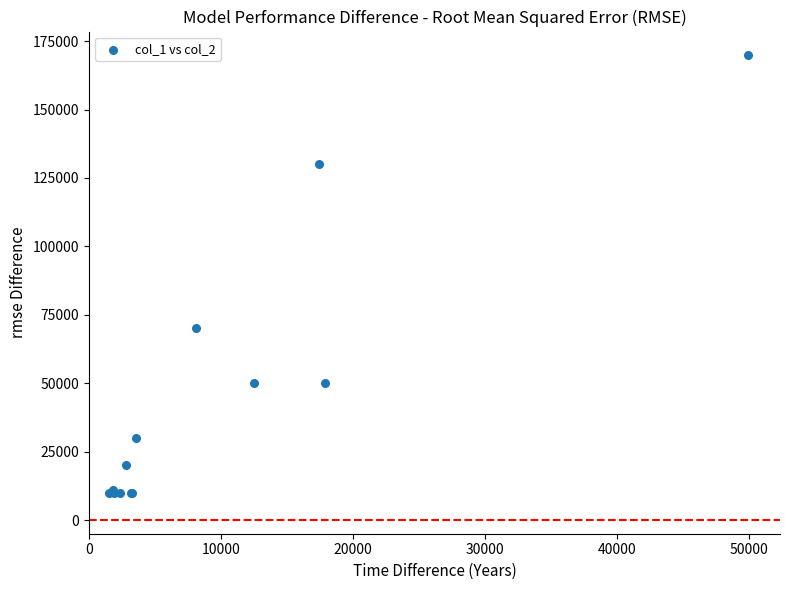

What Y value in the scatter plot is closest to 90000?

70000